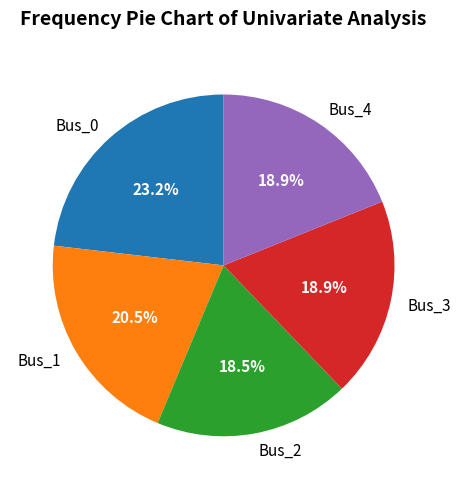

What is the largest slice in the pie chart?

Bus_0